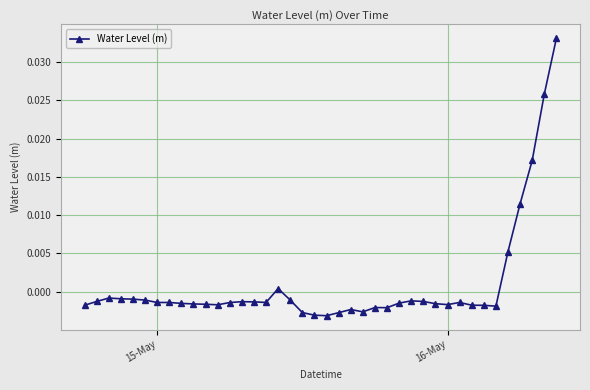

True or false: there are more than 0 points higher than both neighbors.

True